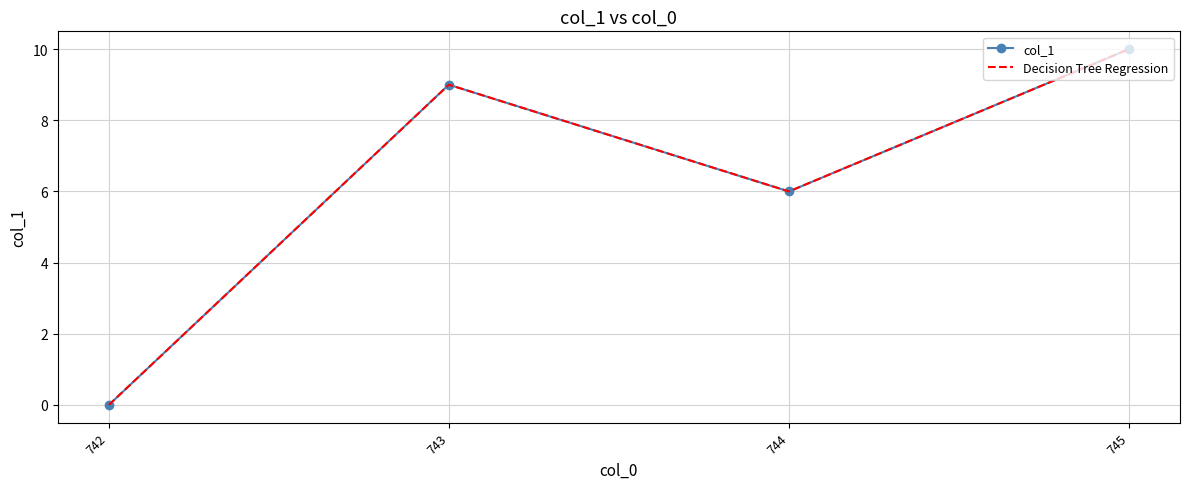

What is the total value across all series at 744?

12